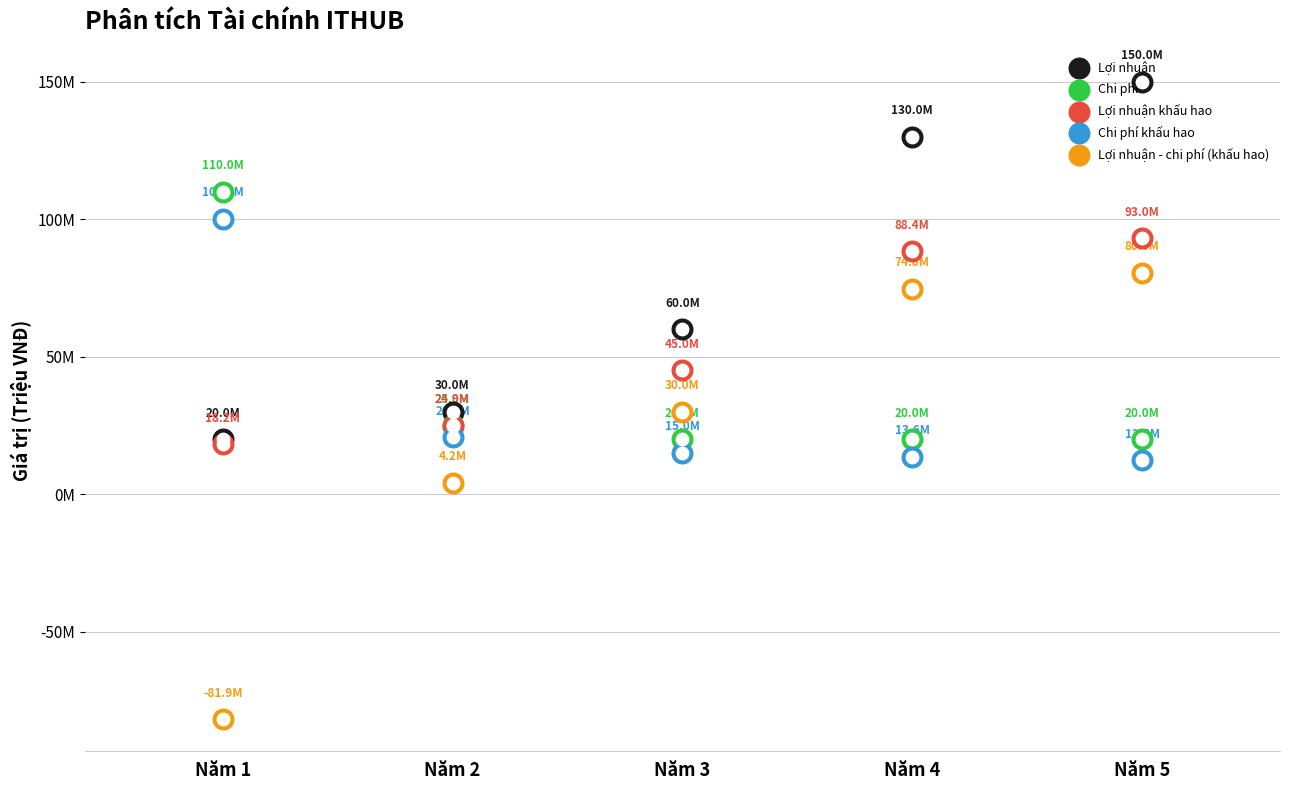

What are all the series names shown in the legend?

Lợi nhuận, Chi phí, Lợi nhuận khấu hao, Chi phí khấu hao, Lợi nhuận - chi phí (khấu hao)